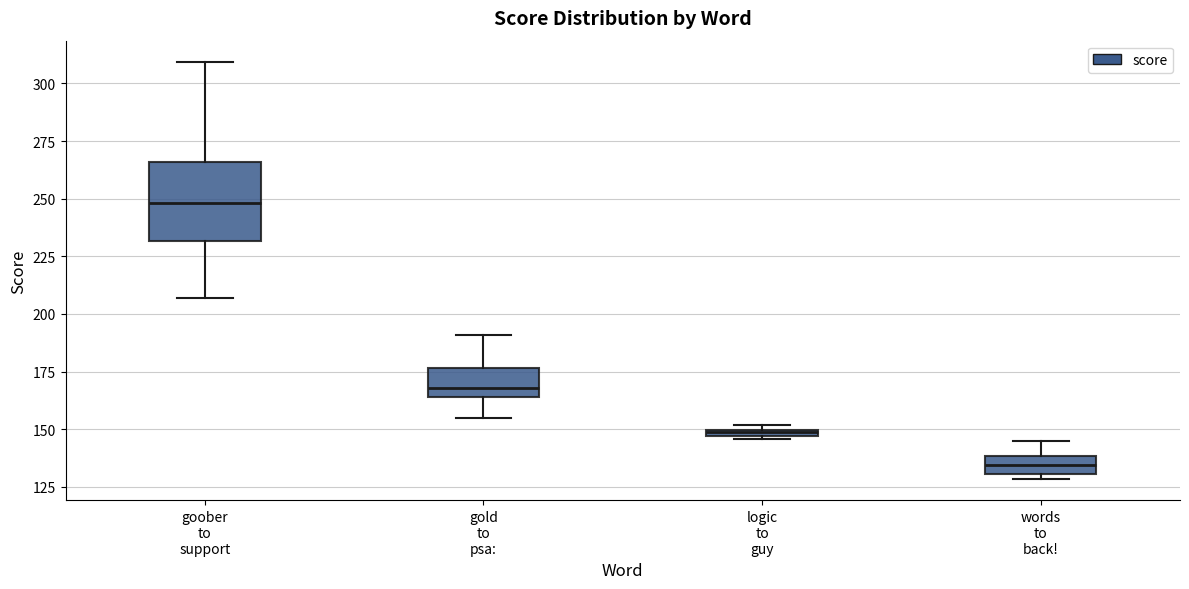

Comparing the boxes themselves (not the whiskers), which one is the tallest?

goober to support